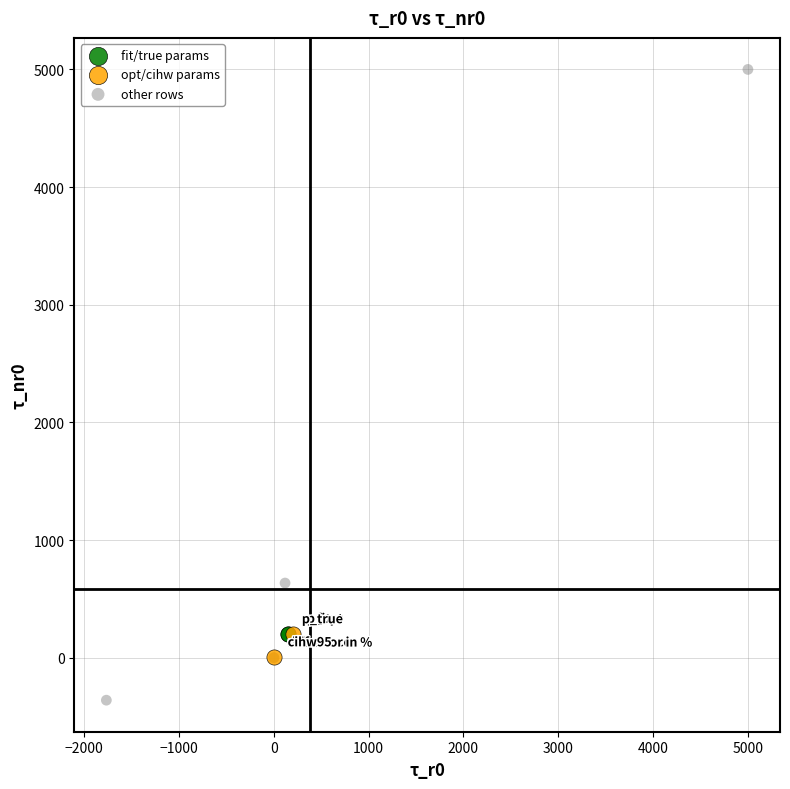

What are all the series names shown in the legend?

fit/true params, opt/cihw params, other rows